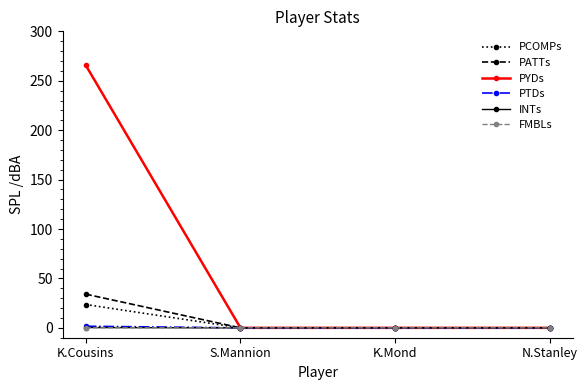

Read the PATTs value at K.Cousins.

34.1